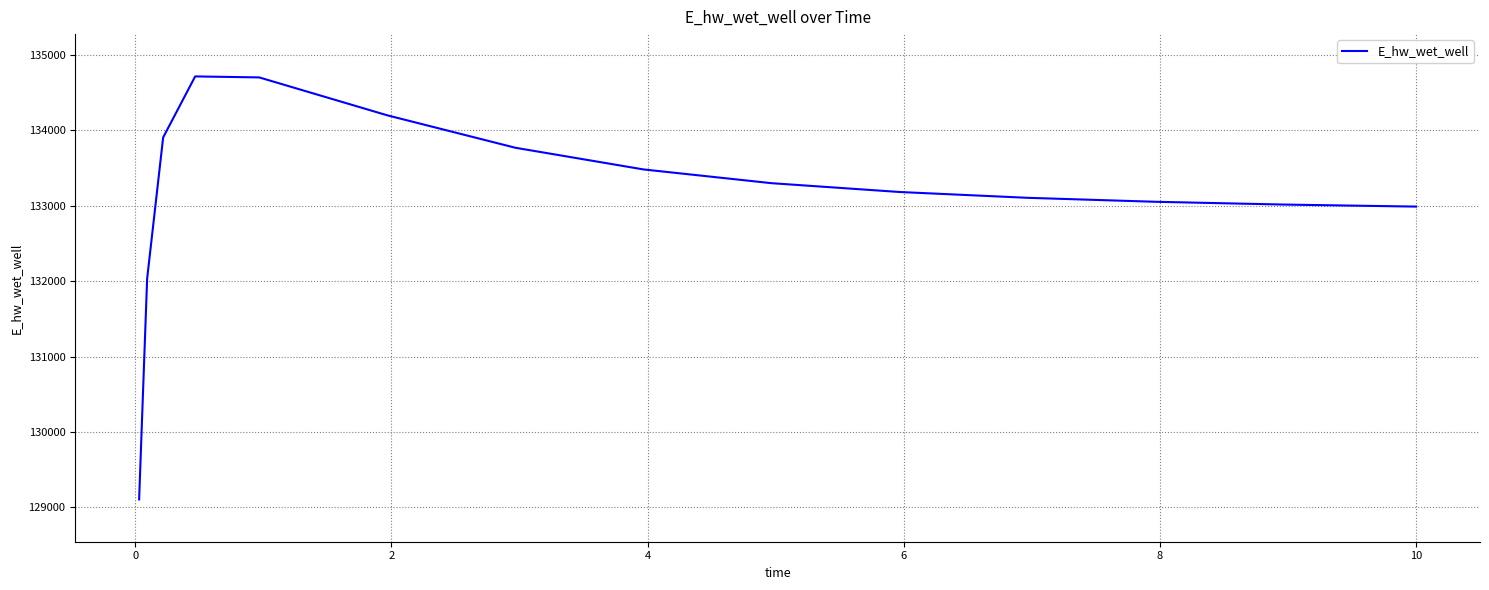

What is the greatest value displayed?

134717.4